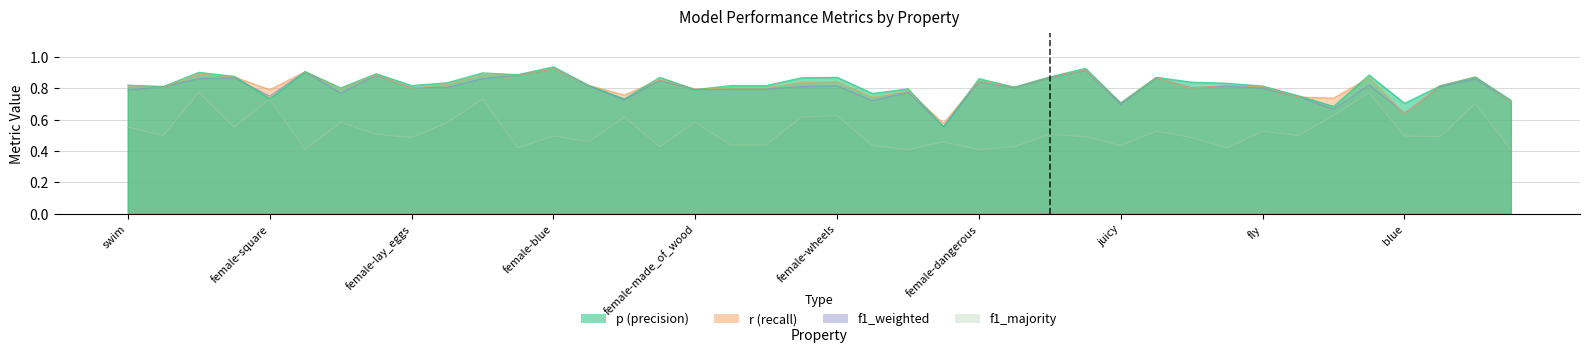

What is the value of the p point at the 17th from the left?

0.8